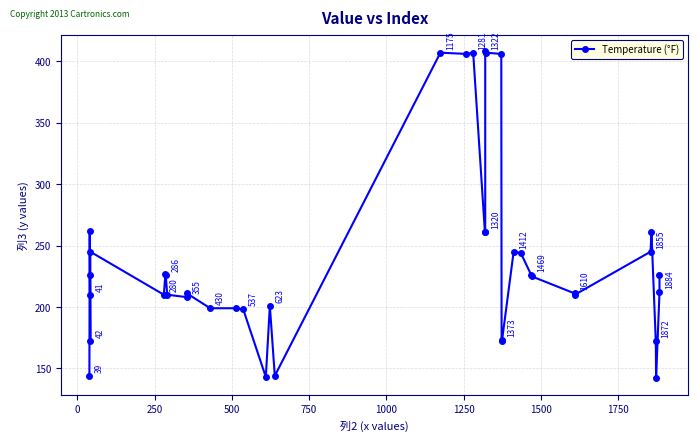

What is the difference between the maximum and minimum values?

266